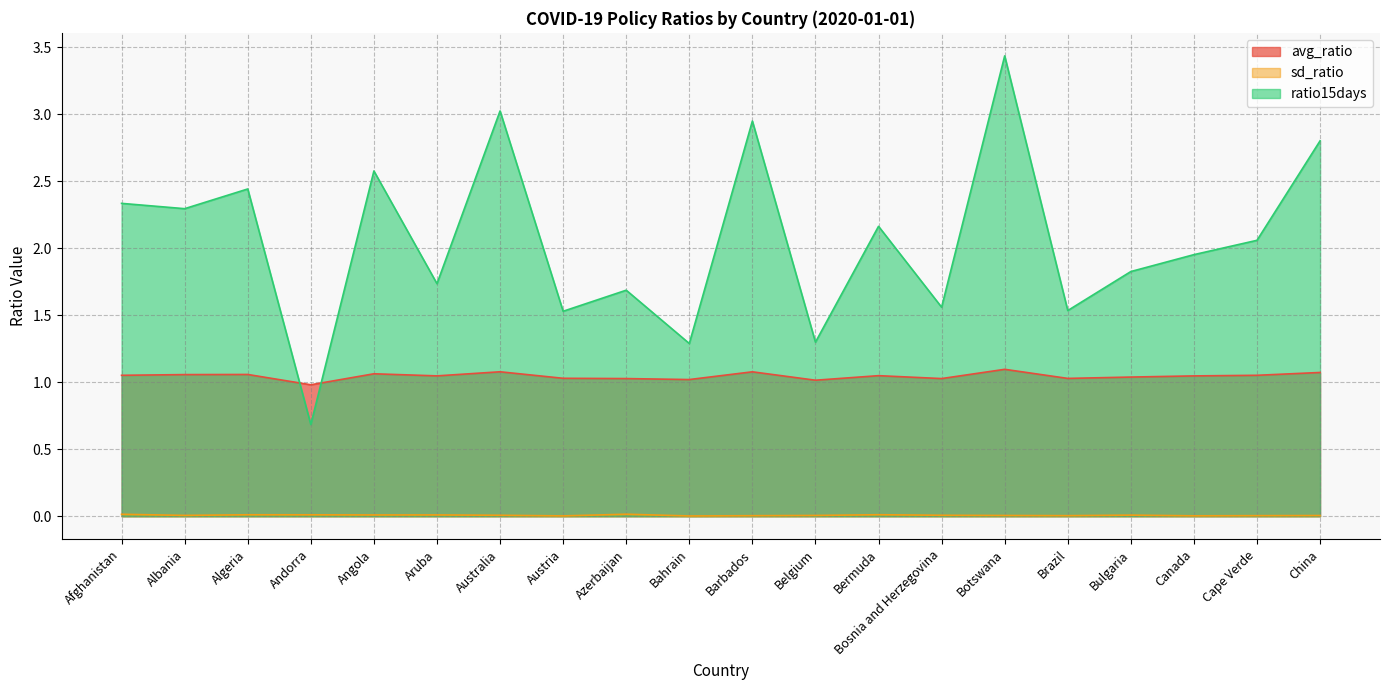

Where is the first local minimum for ratio15days?

Albania